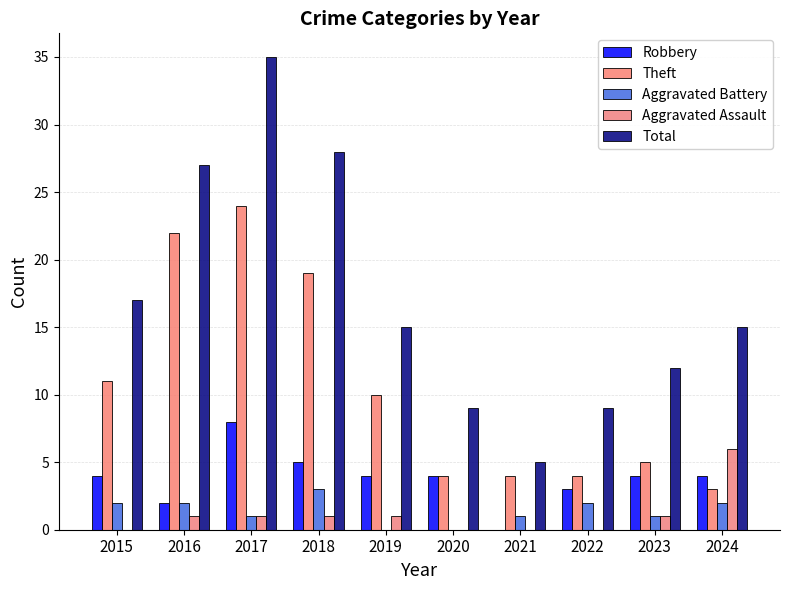

Which series has the widest spread of values?

Total